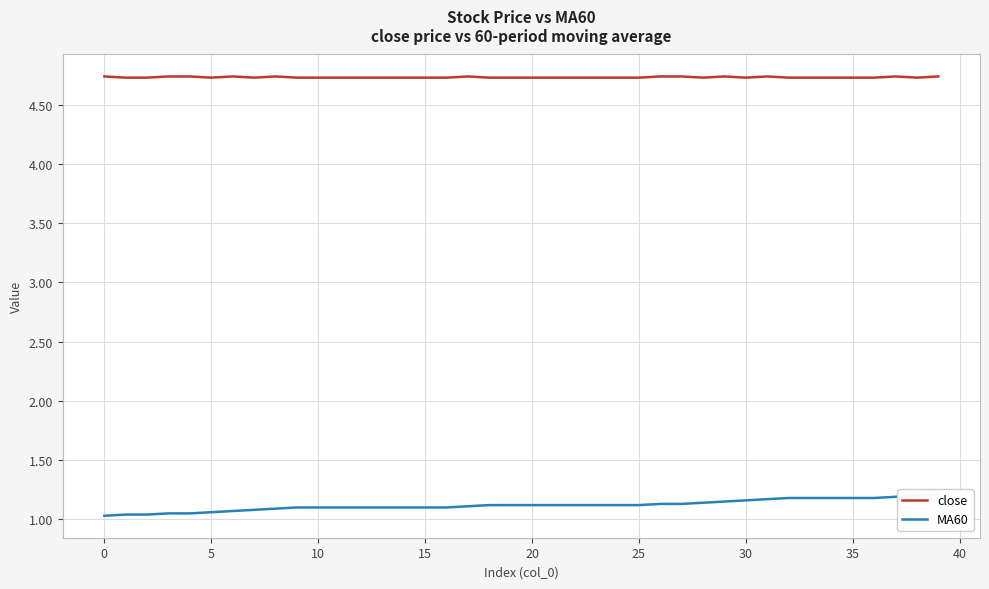

True or false: close has a value of 6.6 at 20.

False